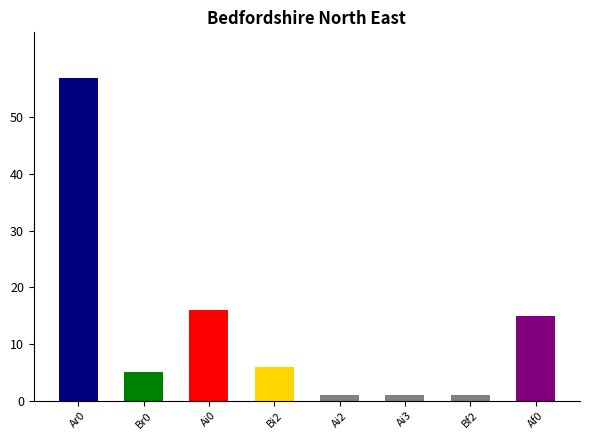

Is it true that the value at Ai3 is 1?

True